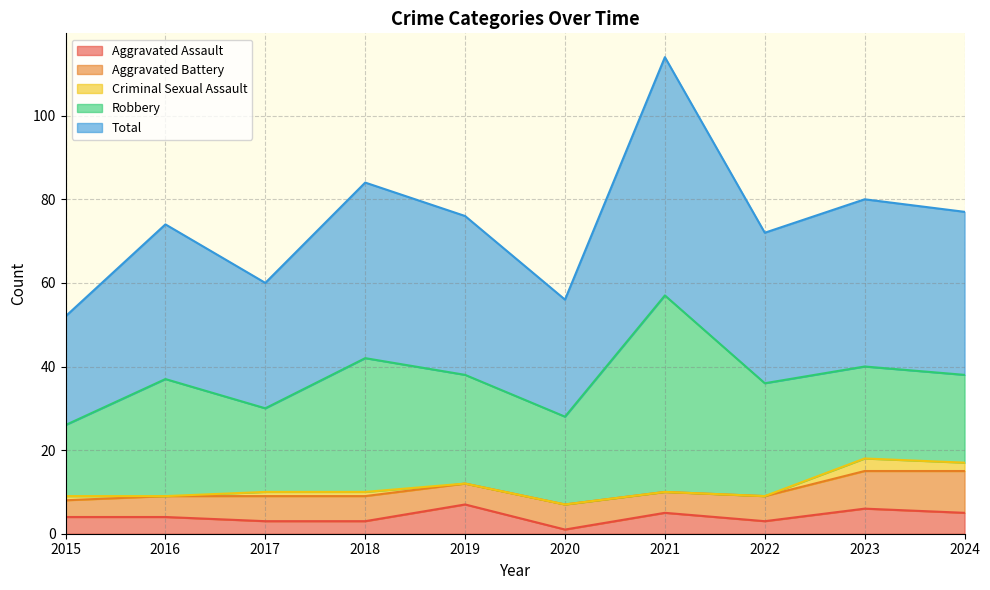

How many lines are shown in the chart?

5